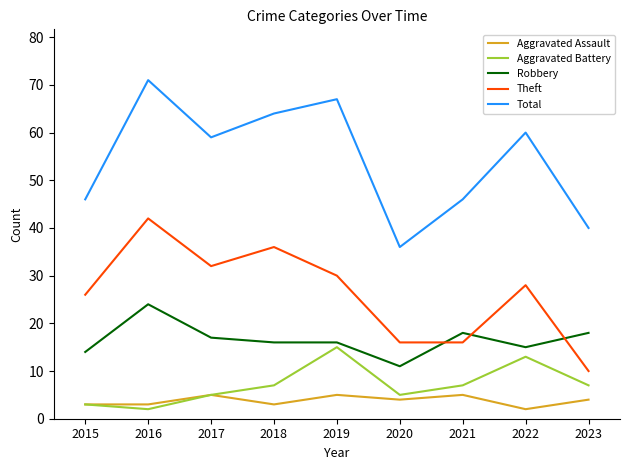

True or false: Aggravated Battery and Total intersect in this chart.

False